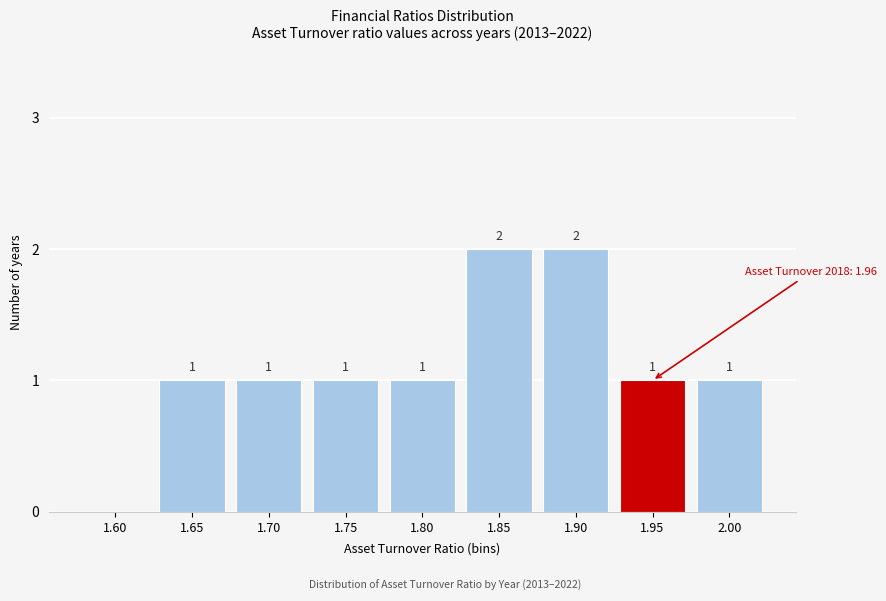

Reading right to left, list all the values displayed in this chart.

2.00=1	1.95=1	1.90=2	1.85=2	1.80=1	1.75=1	1.70=1	1.65=1	1.60=0